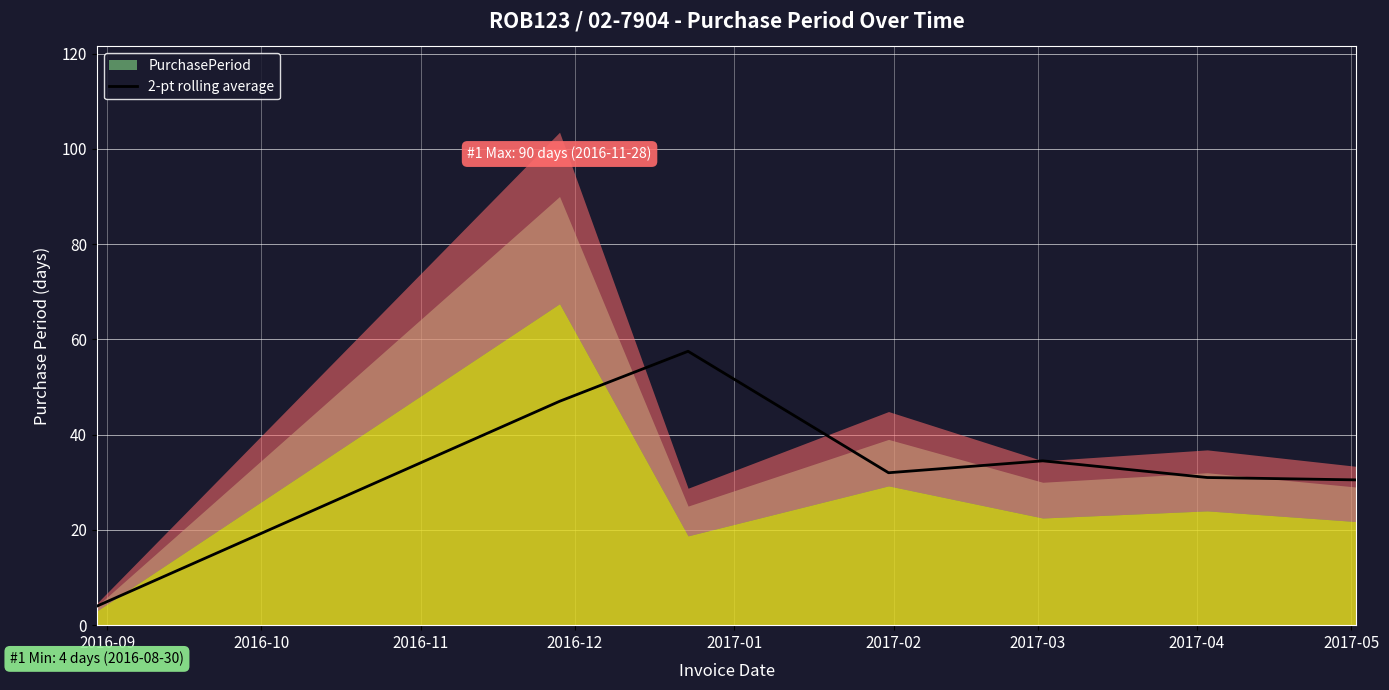

True or false: the data has more than 1 interior local peaks.

True